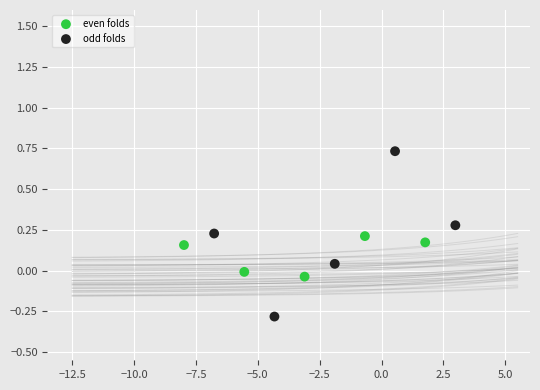

Which series contains the highest Y value?

odd folds